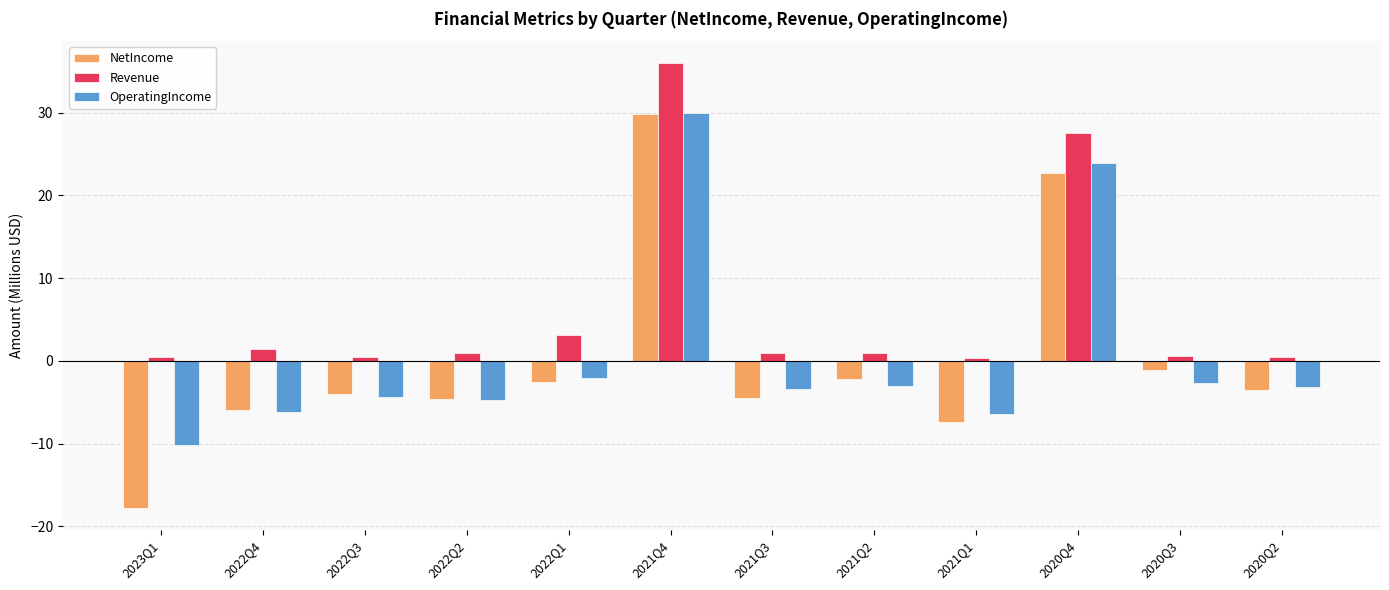

At which category is the sum across all series the highest?

2021Q4